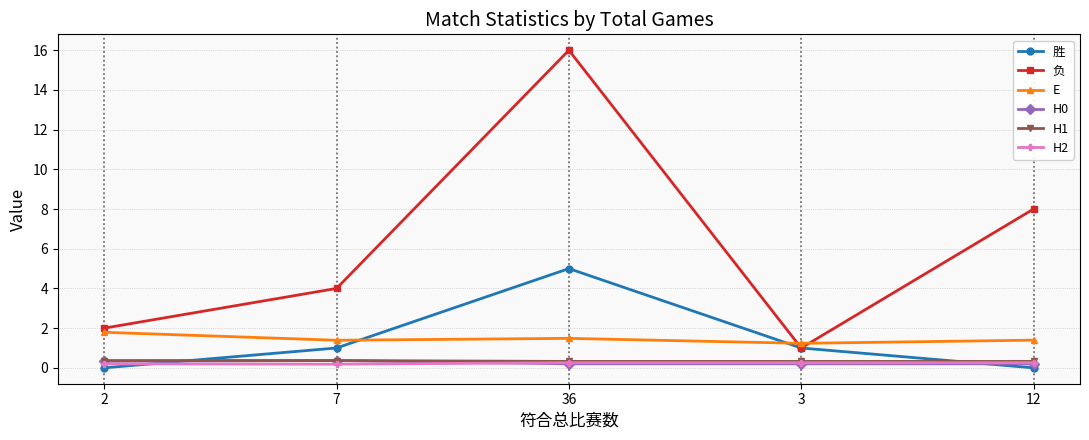

True or false: E and H2 intersect in this chart.

False